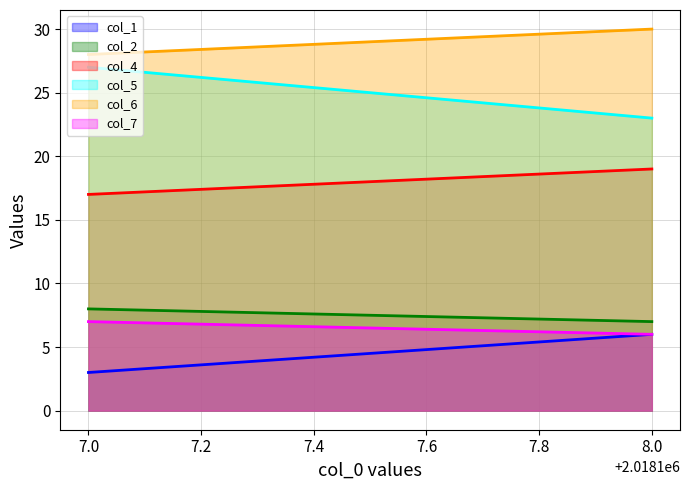

Reading left to right, transcribe all the data shown in this chart.

col_1: 7.0=3	8.0=6
col_2: 7.0=8	8.0=7
col_4: 7.0=17	8.0=19
col_5: 7.0=27	8.0=23
col_6: 7.0=28	8.0=30
col_7: 7.0=7	8.0=6